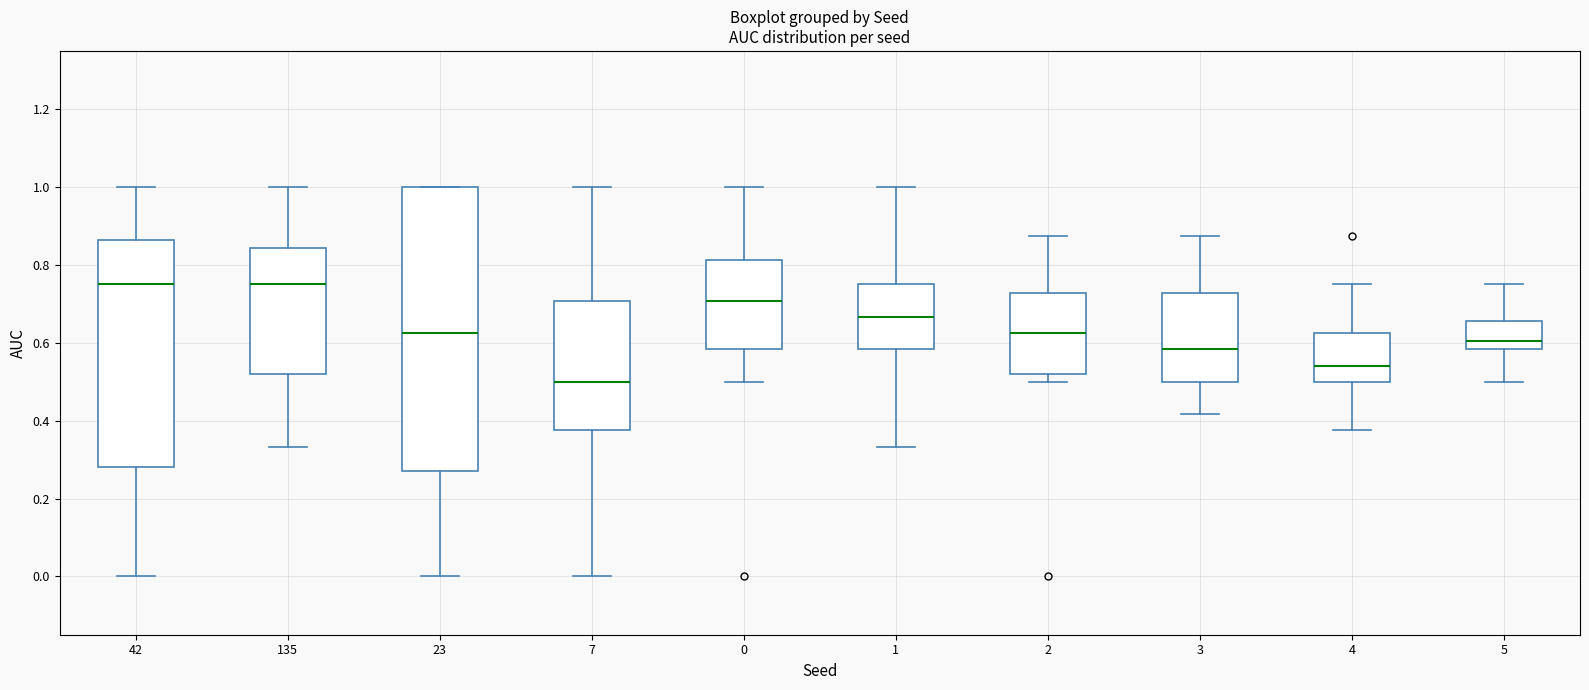

Reading left to right, transcribe this box plot: for each box, give where its median line is, the range the box spans, and where its two whiskers end, as read against the y-axis. The values are not printed on the chart, so give them approximately, as read against the axis.

42: median 0.76, box 0.28 to 0.86, whiskers 0.00 to 1.00
135: median 0.76, box 0.52 to 0.84, whiskers 0.34 to 1.00
23: median 0.62, box 0.28 to 1.00, whiskers 0.00 to 1.00
7: median 0.50, box 0.38 to 0.70, whiskers 0.00 to 1.00
0: median 0.70, box 0.58 to 0.82, whiskers 0.50 to 1.00
1: median 0.66, box 0.58 to 0.76, whiskers 0.34 to 1.00
2: median 0.62, box 0.52 to 0.72, whiskers 0.50 to 0.88
3: median 0.58, box 0.50 to 0.72, whiskers 0.42 to 0.88
4: median 0.54, box 0.50 to 0.62, whiskers 0.38 to 0.76
5: median 0.60, box 0.58 to 0.66, whiskers 0.50 to 0.76